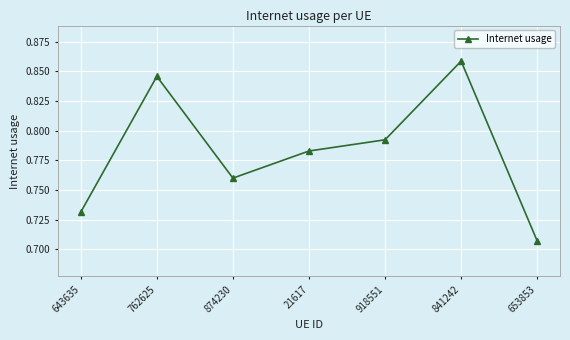

What is the change in value from 643635 to 21617?

+0.1